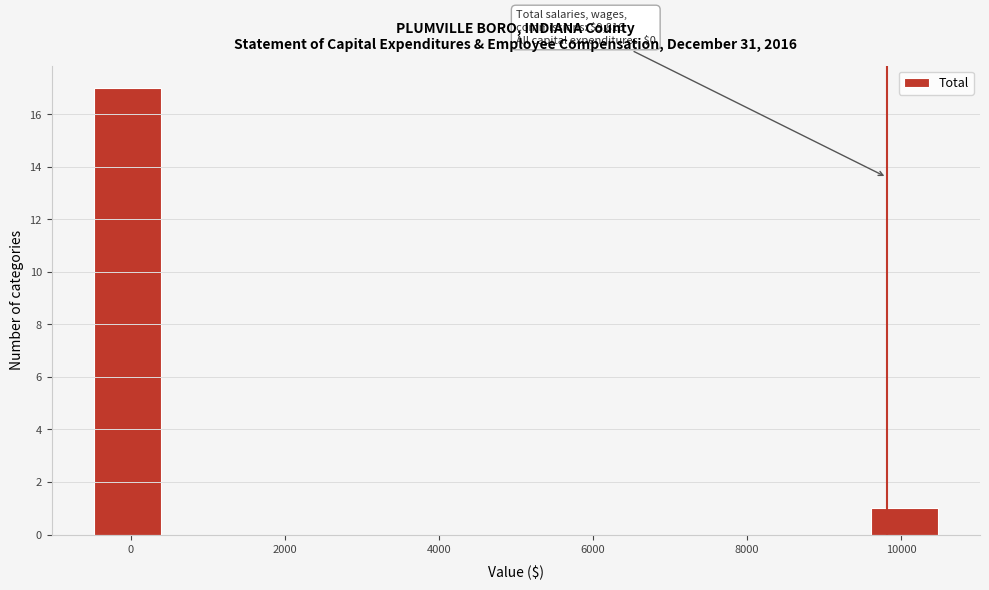

Over which range of the x-axis is the bar tallest?

-400 to 400